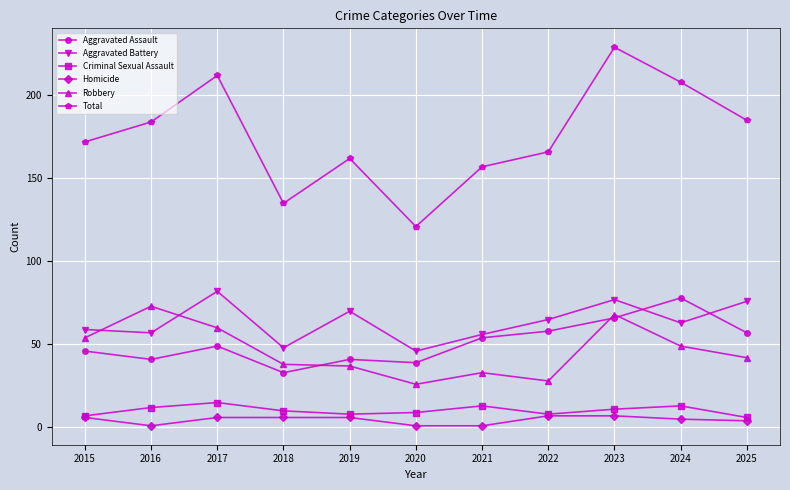

How many categories are shown in the chart?

11